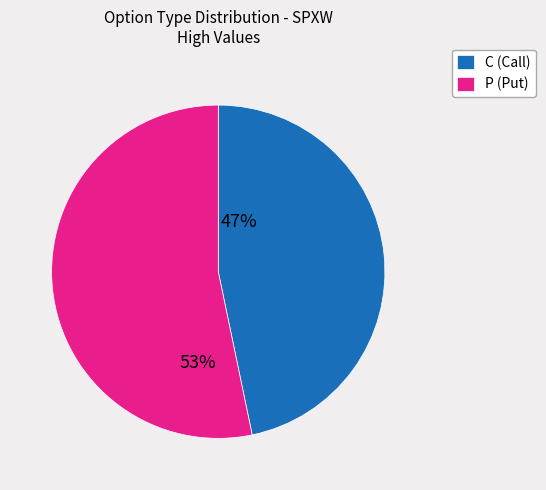

What is the ratio of the value at P (Put) to the value at C (Call)?

1.1